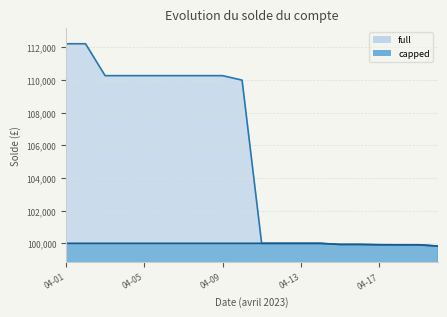

Where is the first local minimum for full?

04-03